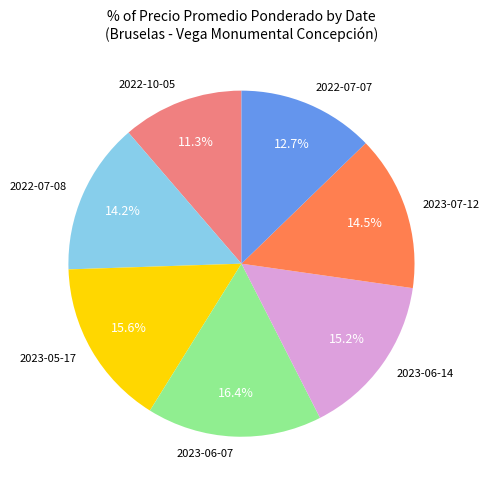

What percentage is NOT represented by 2022-10-05?

88.7%